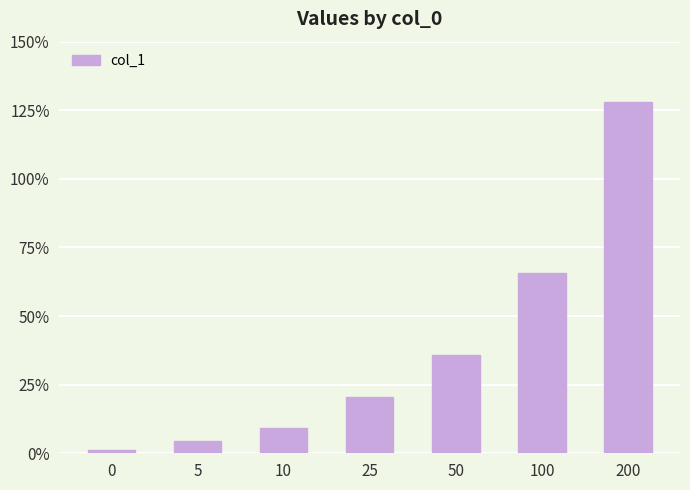

What is the sum of all values?

2.7